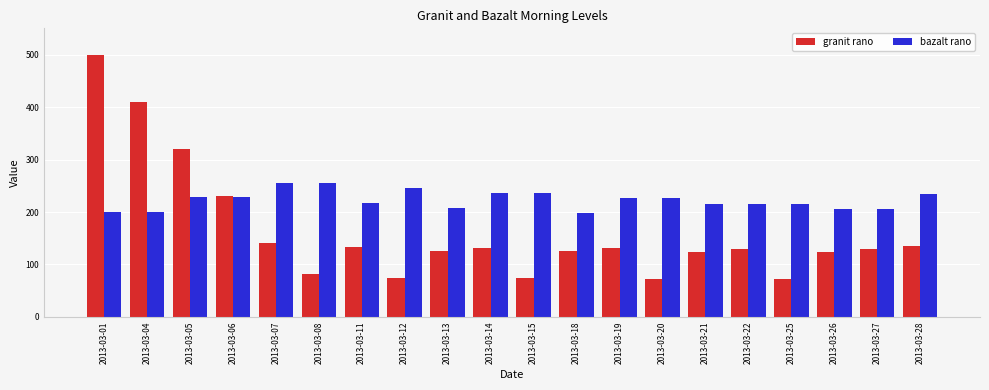

What is the average value of the bazalt rano series?

223